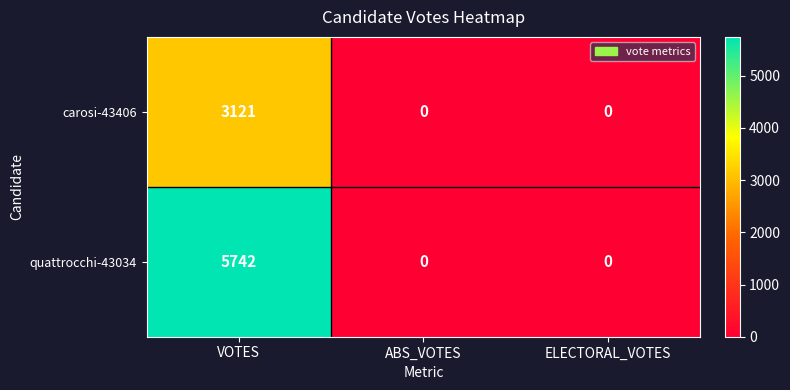

The value of quattrocchi-43034 at ABS_VOTES is -3423. True or false?

False